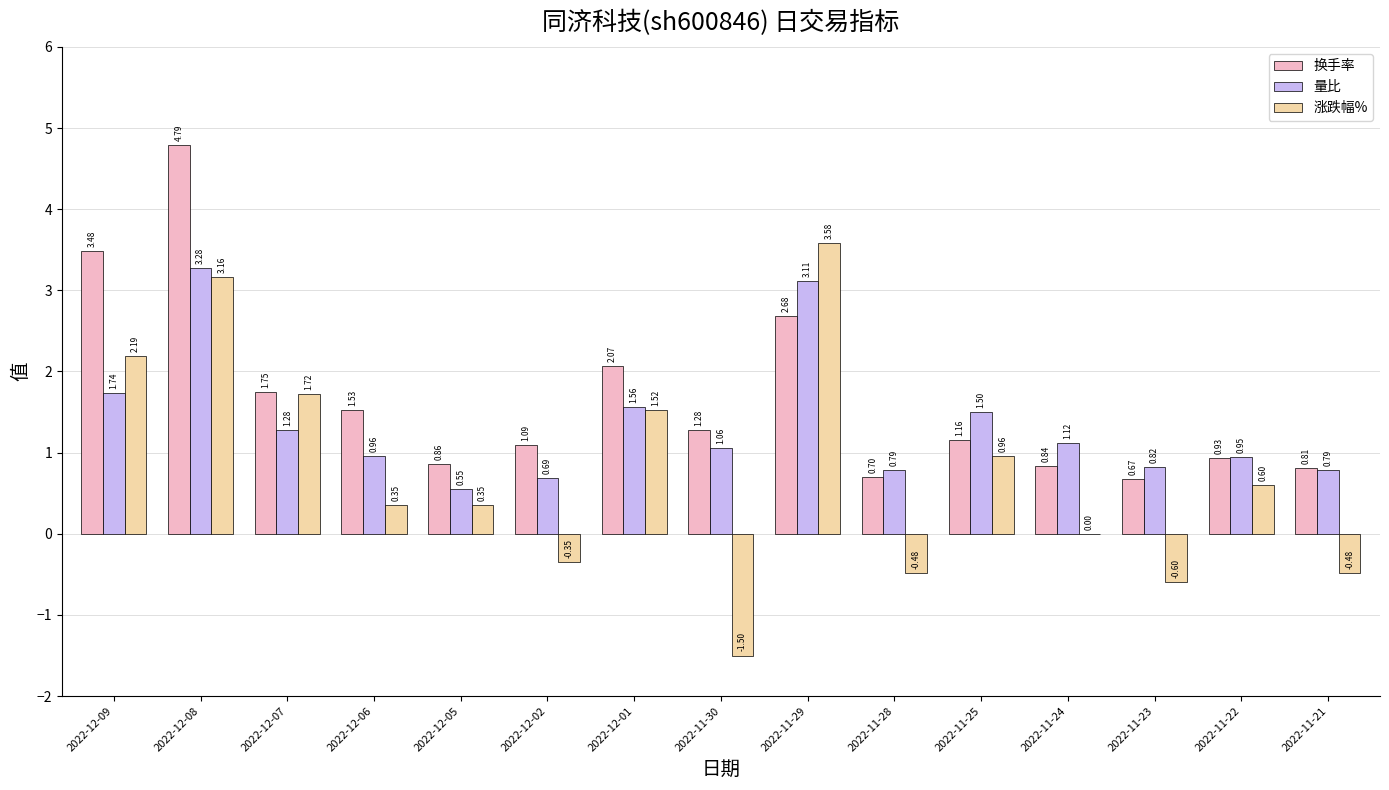

What is the sum of all 涨跌幅% values?

11.0